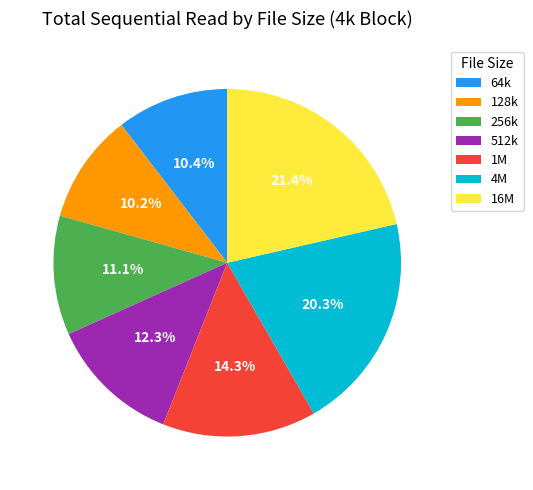

To the nearest percent, what is the difference between the 256k and 64k slice percentages?

1%